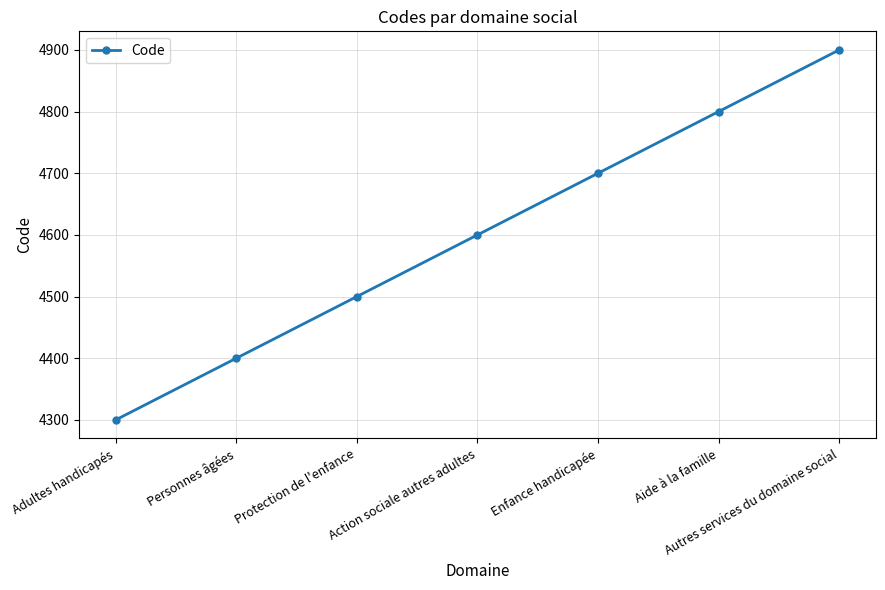

What is the sum of the values at Adultes handicapés and Protection de l'enfance?

8800